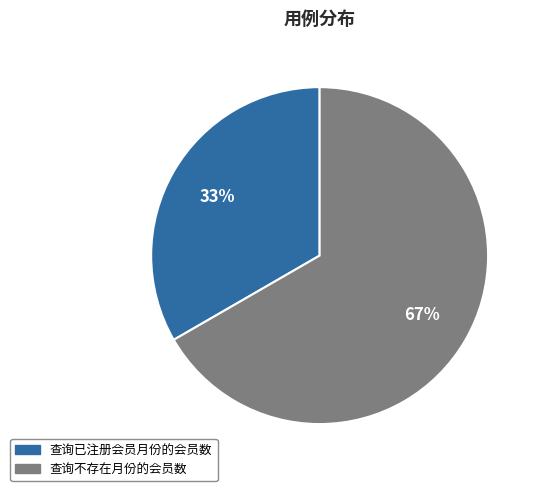

Which category has the biggest portion of the pie?

查询不存在月份的会员数